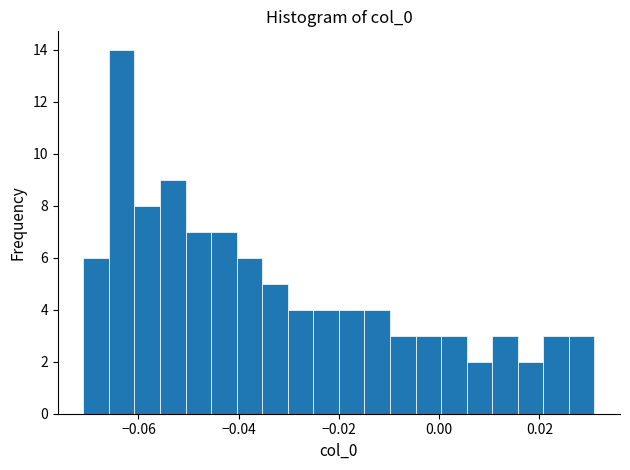

Around what value on the x-axis is the tallest bar? Give the approximate position of its centre, as read against the axis.

-0.064